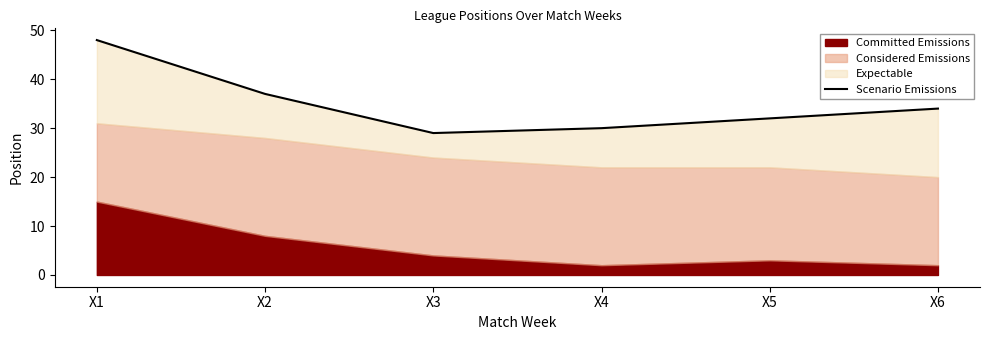

Reading right to left, extract all data points from this chart.

34	32	30	29	37	48